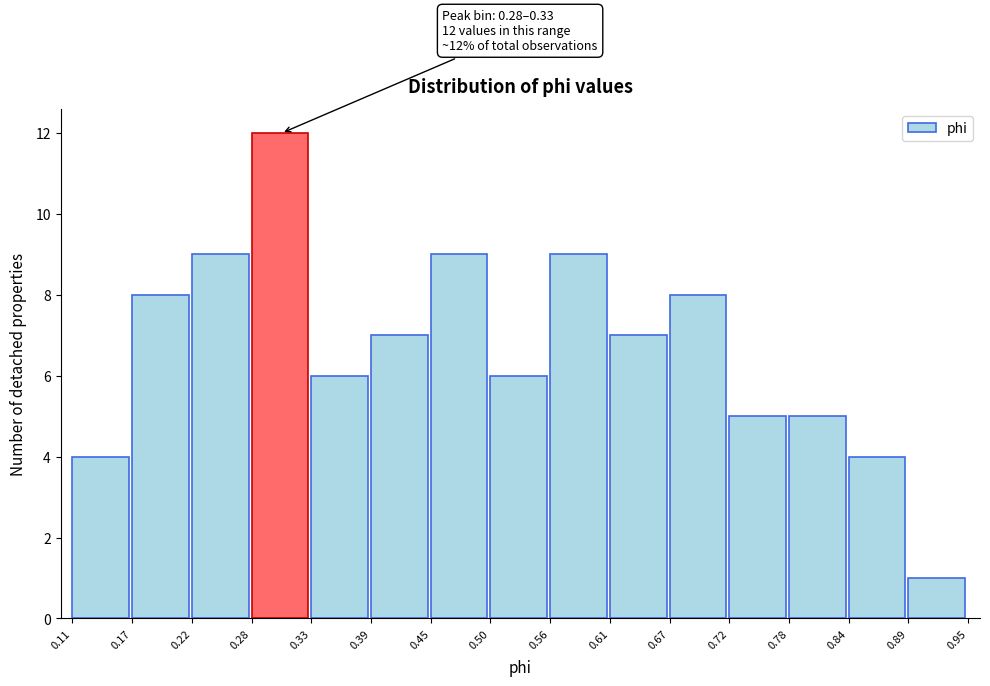

Over which range of the x-axis is the bar tallest?

0.28 to 0.33